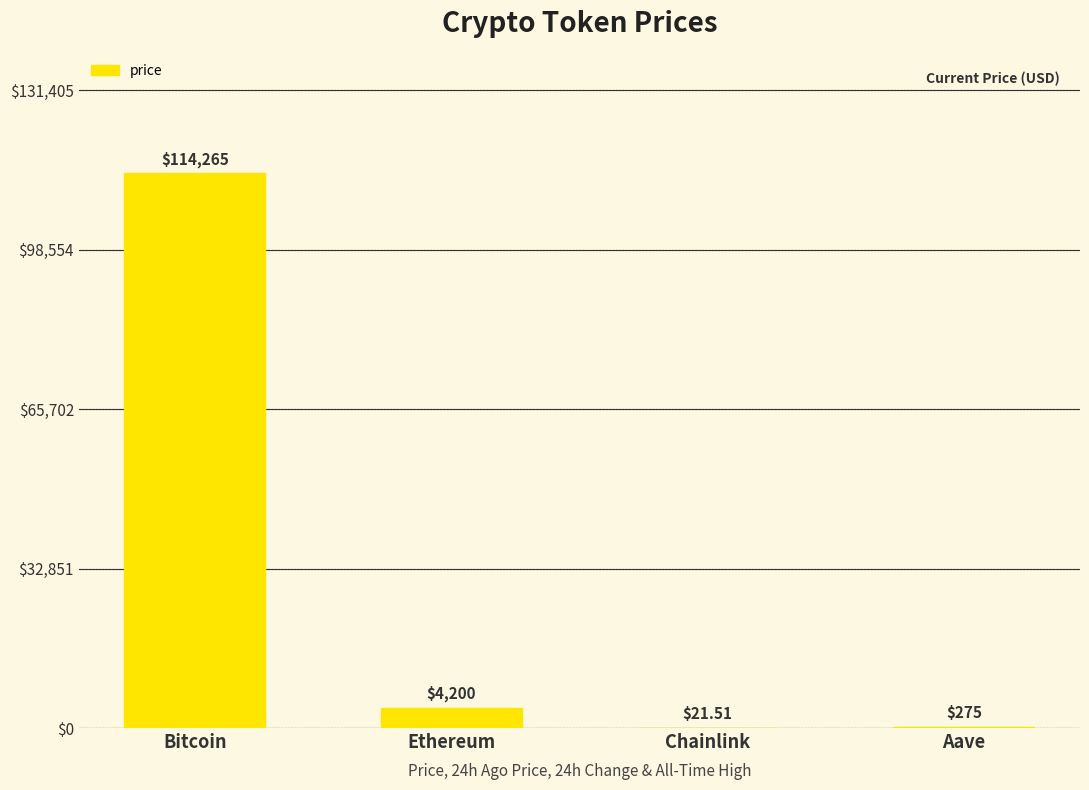

Which label corresponds to the largest value in the chart?

Bitcoin